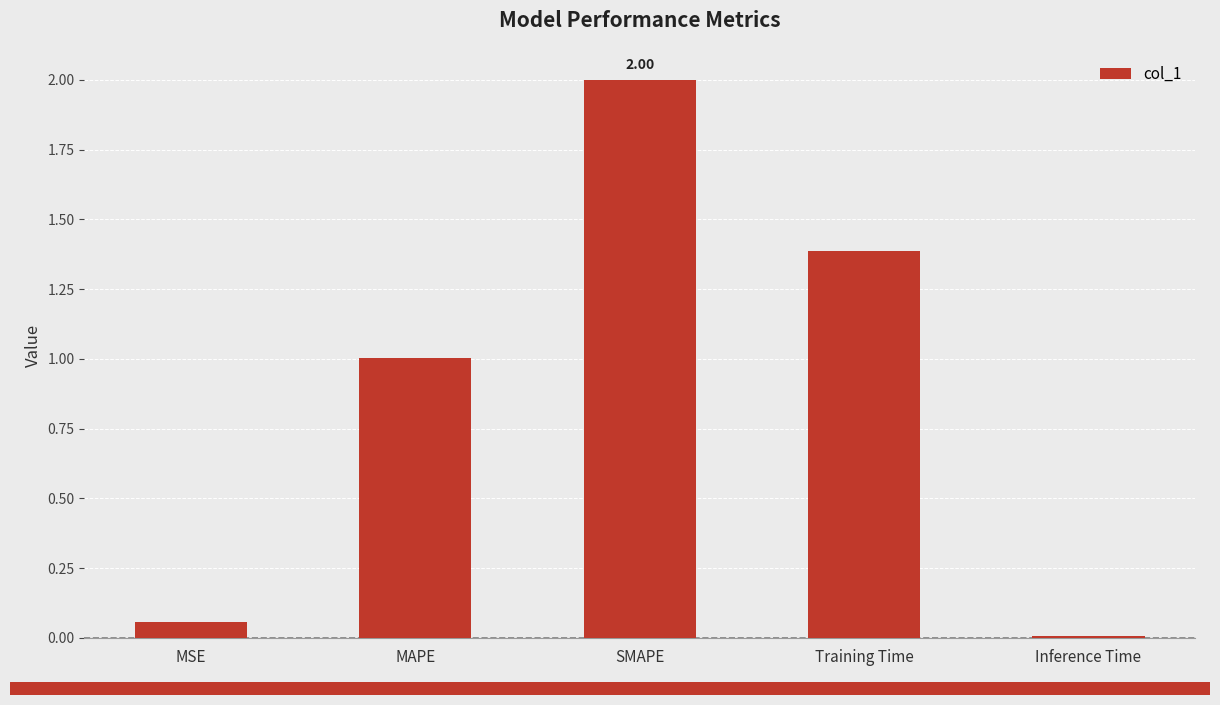

What is the change in value from MSE to SMAPE?

+1.9